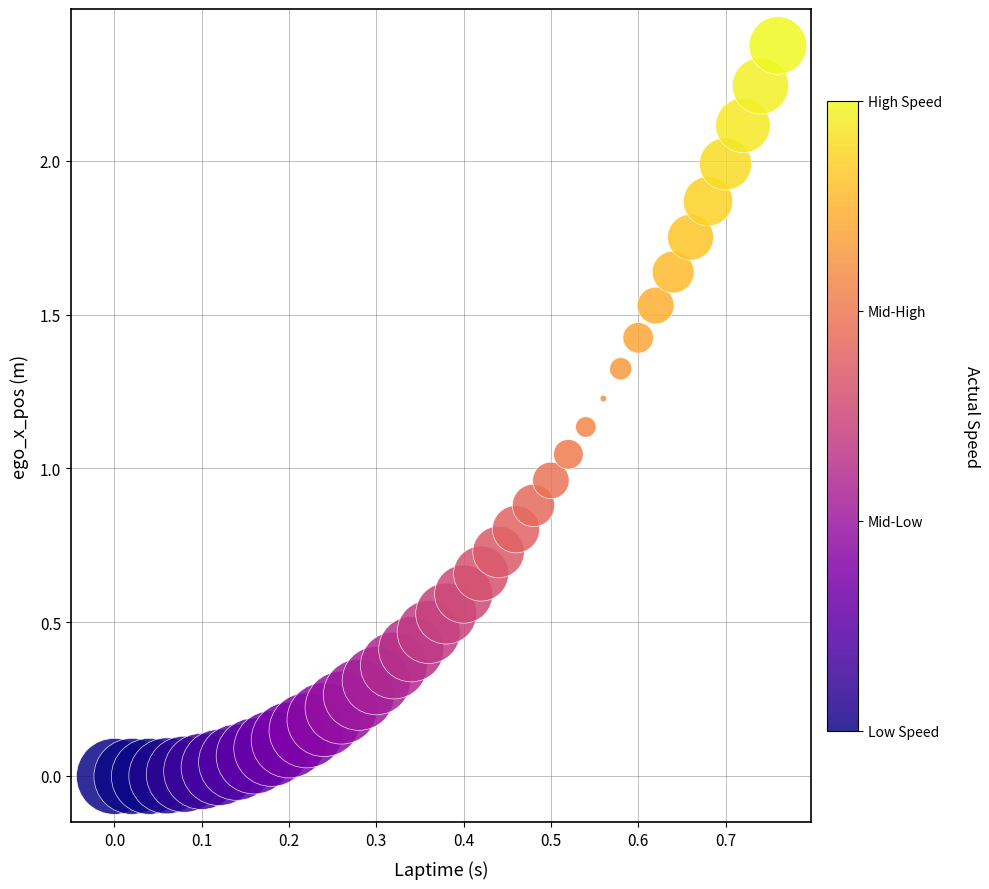

What is the range of Y values (max minus min)?

2.4